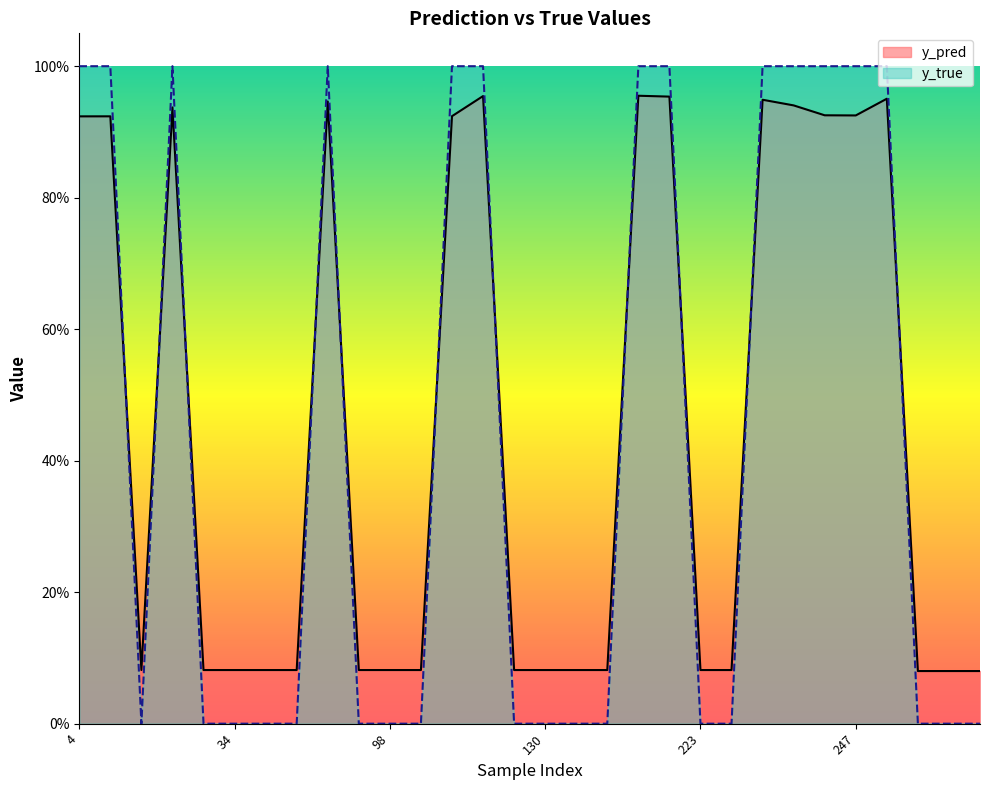

Does the chart have visible grid lines?

No